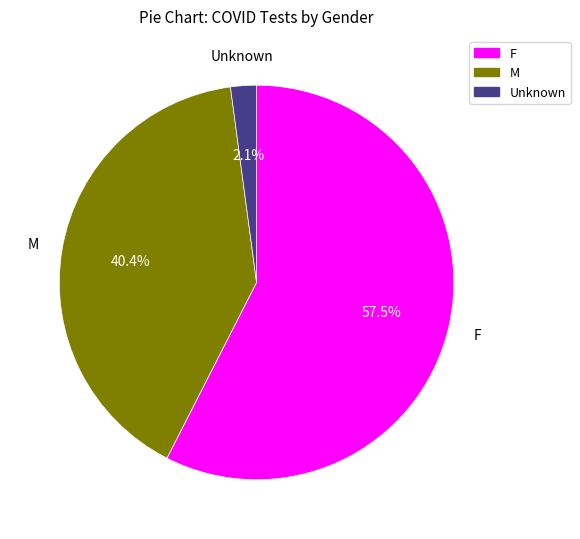

Approximately how many times larger is the value at F compared to M?

1.4